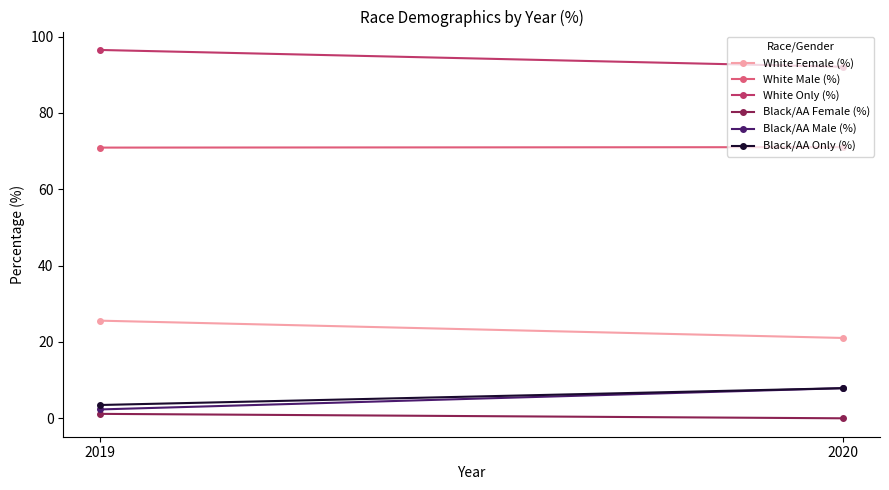

Reading left to right, extract all data points from this chart.

White Female (%): 25.6	21.1
White Male (%): 70.9	71.1
White Only (%): 96.5	92.1
Black/AA Female (%): 1.2	0.0
Black/AA Male (%): 2.3	7.9
Black/AA Only (%): 3.5	7.9